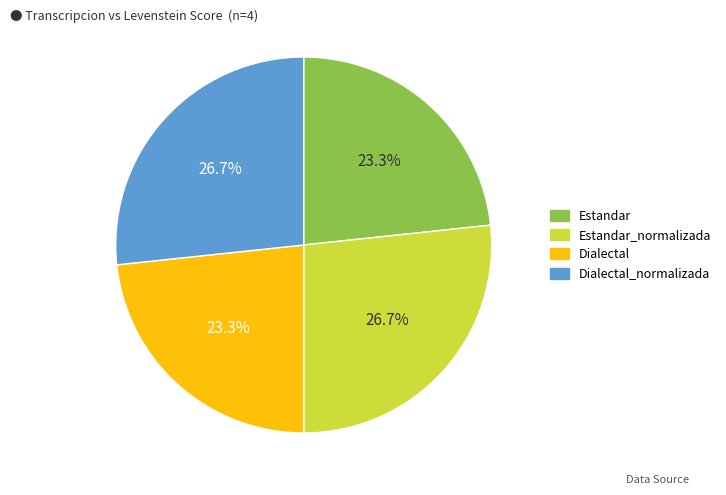

Is there a majority slice in this chart?

No